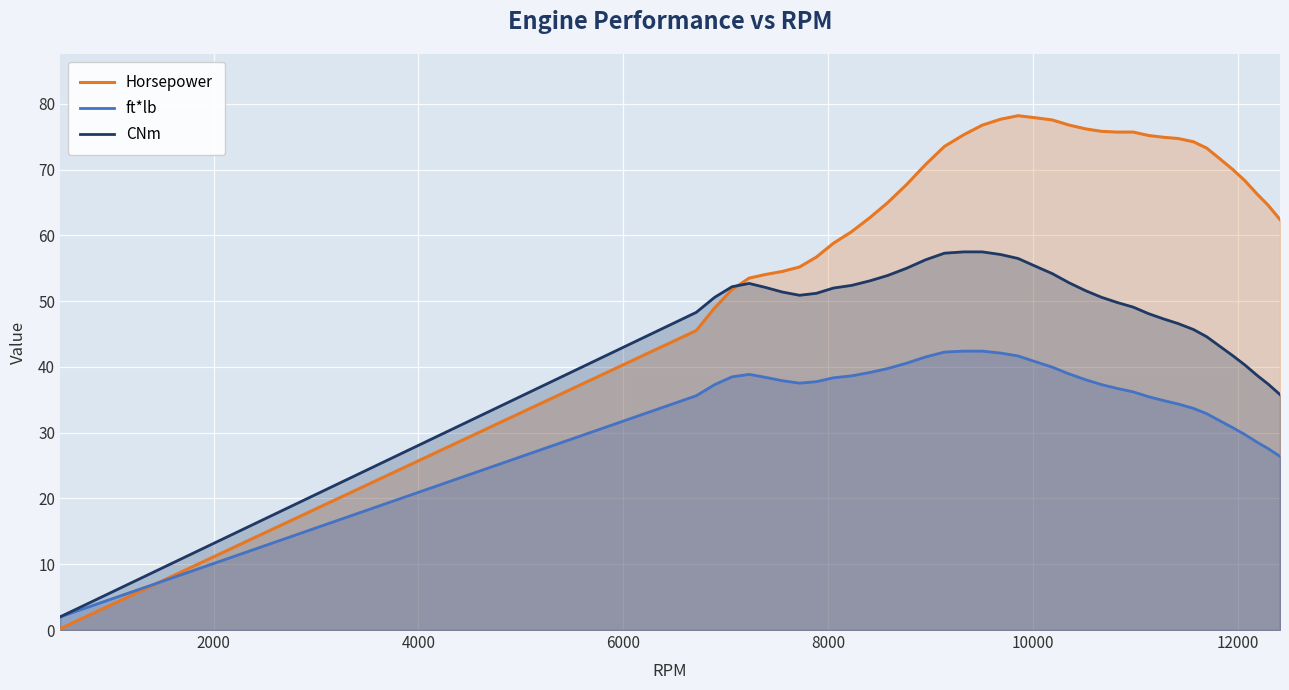

Which series has the largest total across all categories?

Horsepower